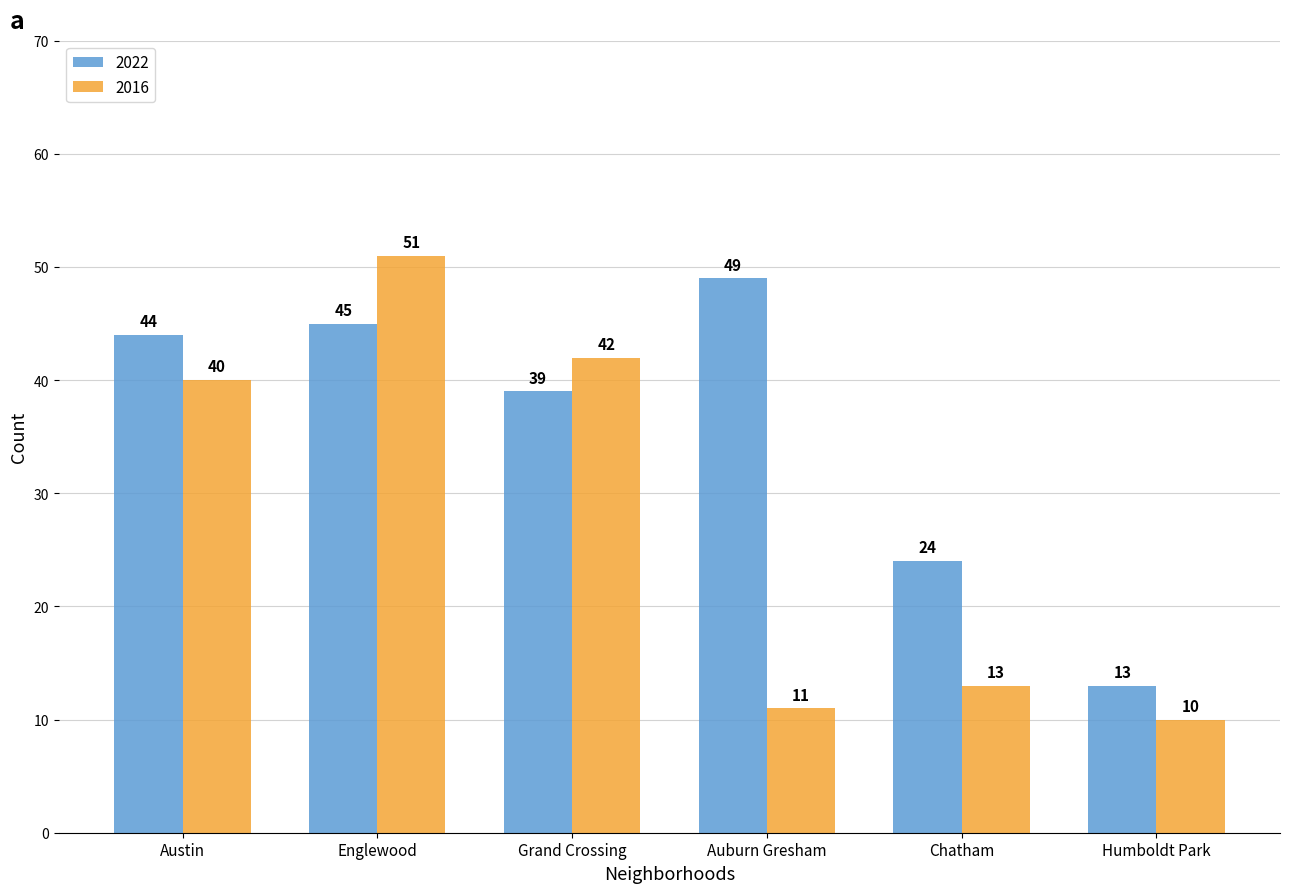

The 2022 series shows 13 at Humboldt Park. True or false?

True